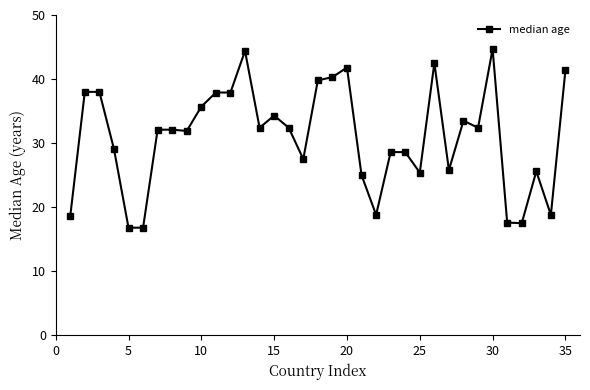

True or false: the data has more than 0 interior local peaks.

True